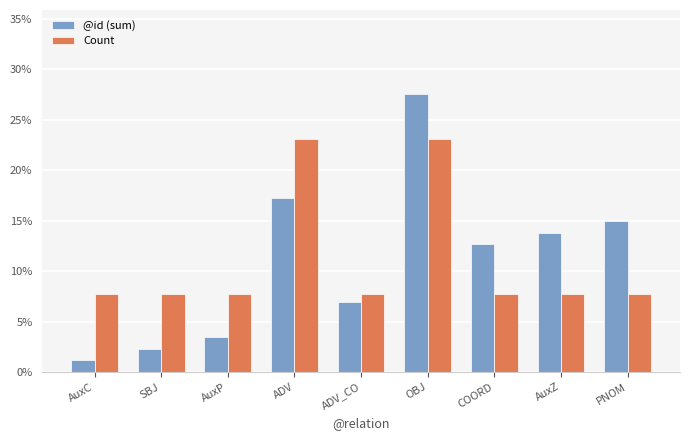

What is the sum of the @id (sum) values at PNOM and ADV_CO?

0.2